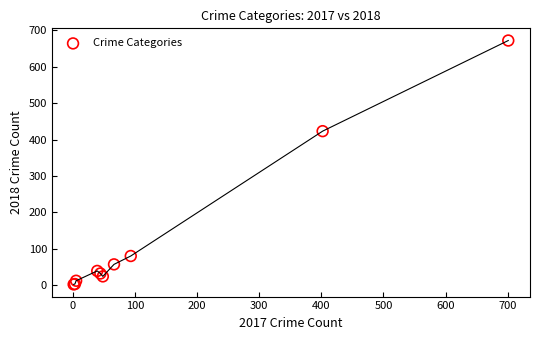

What Y value in the scatter plot is closest to 337?

423